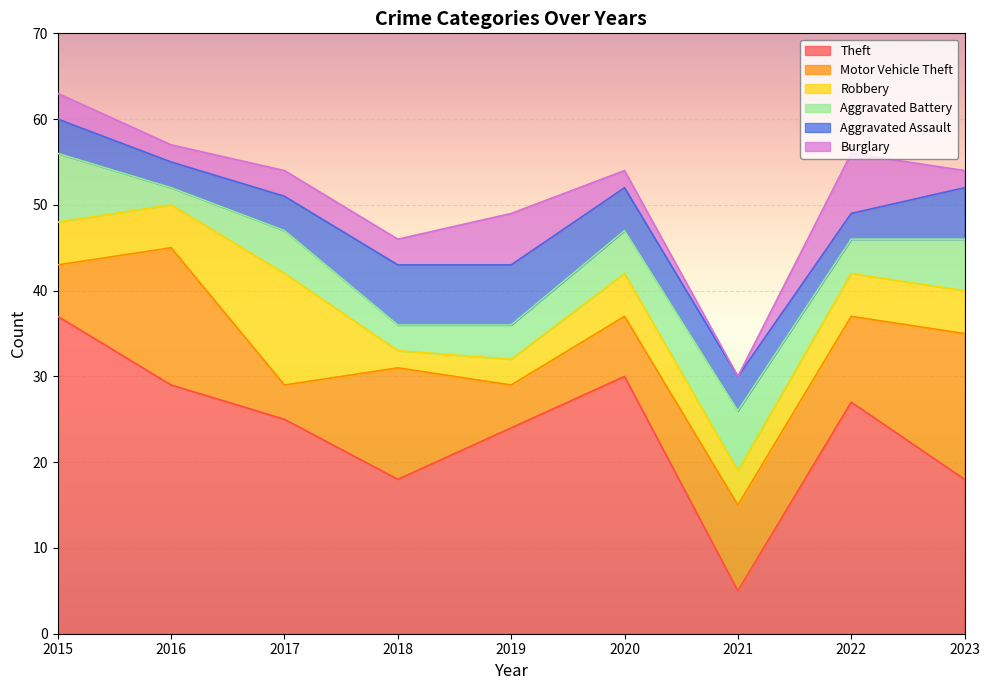

Which category has the lowest value in the Robbery series?

2018